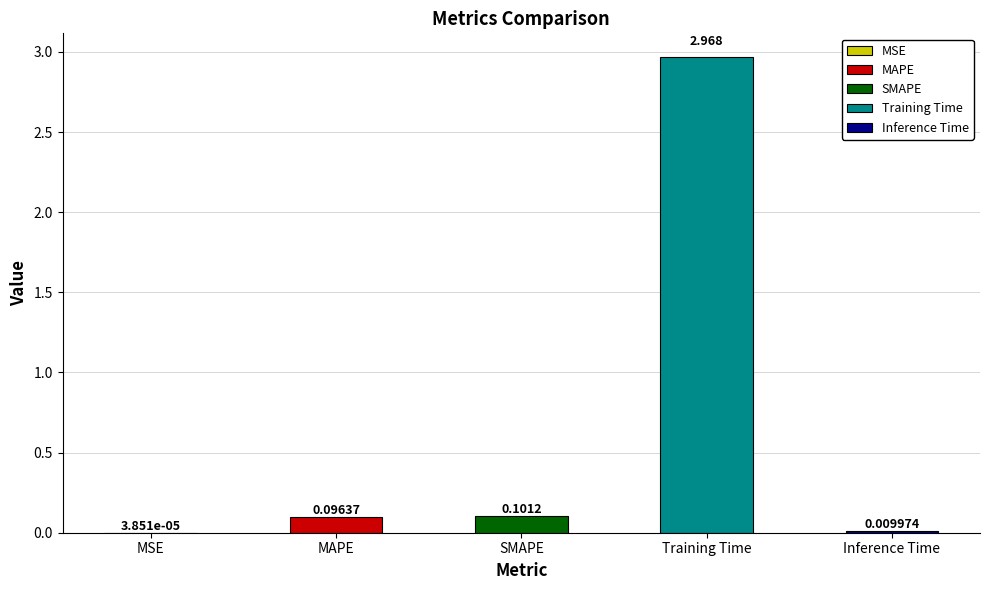

Where is the data nearest to the value 1?

SMAPE